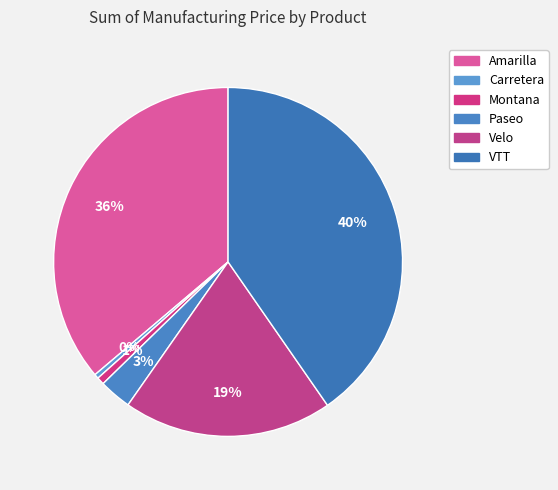

True or false: Carretera accounts for 0% of the total.

True